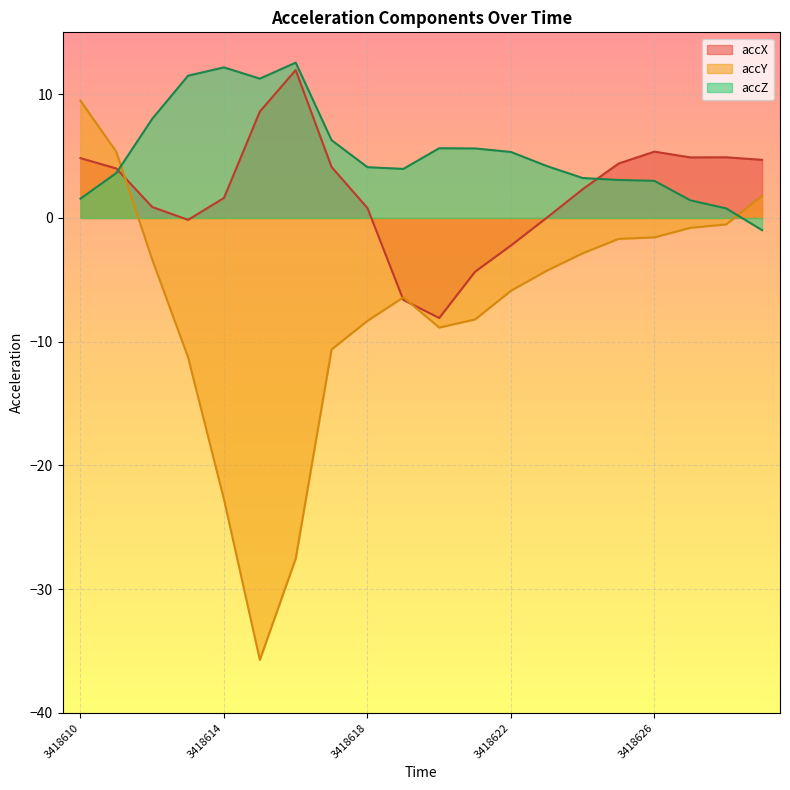

How many data points in accX are above 3?

10